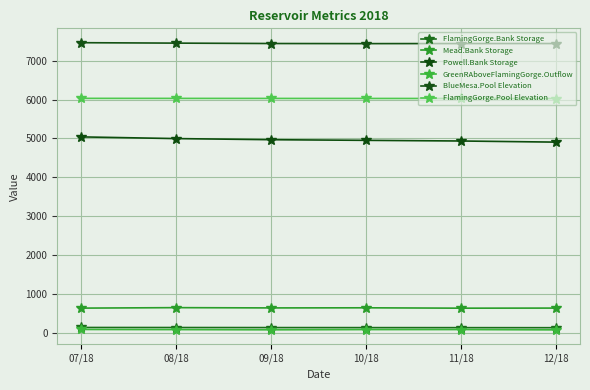

Rank the categories by Mead.Bank Storage value from highest to lowest.

08/18, 10/18, 09/18, 12/18, 07/18, 11/18